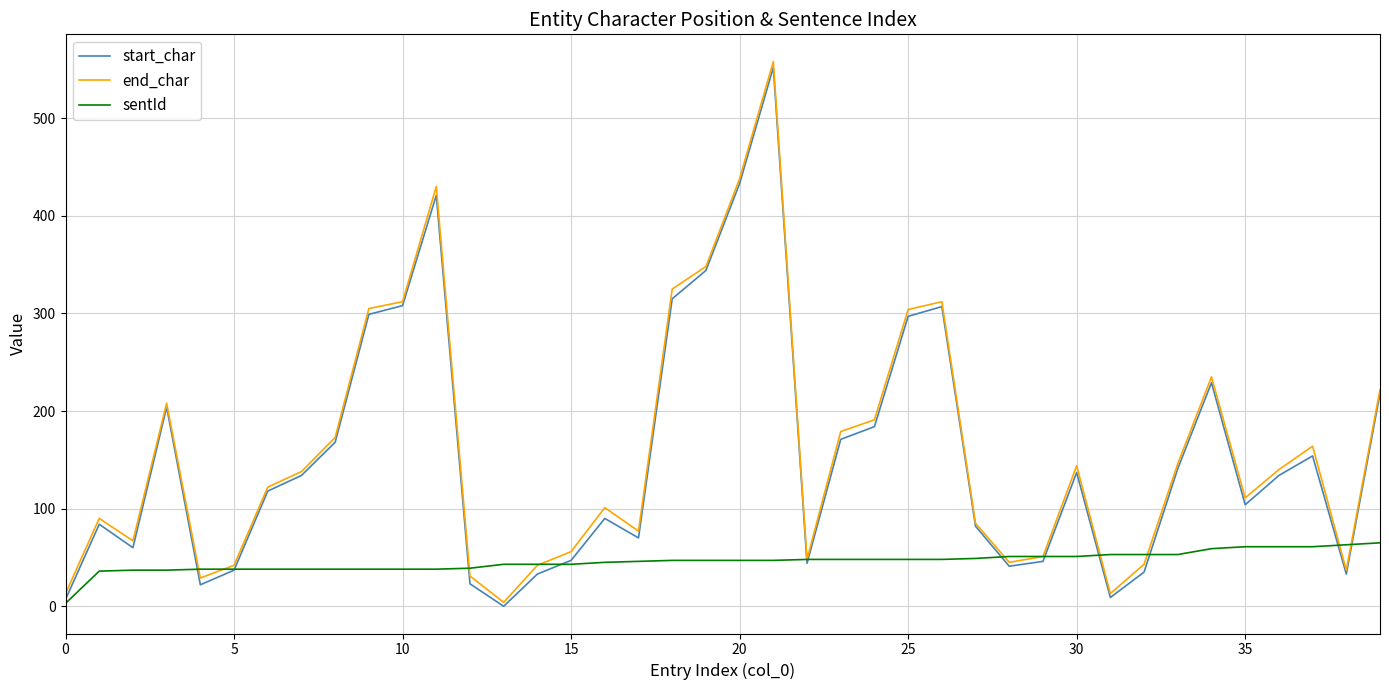

What is the highest value of the end_char series?

558